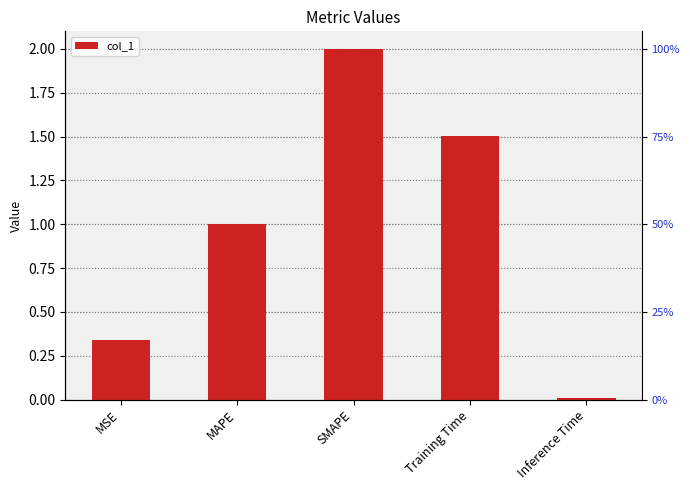

List the labels in order of value, largest first.

SMAPE, Training Time, MAPE, MSE, Inference Time